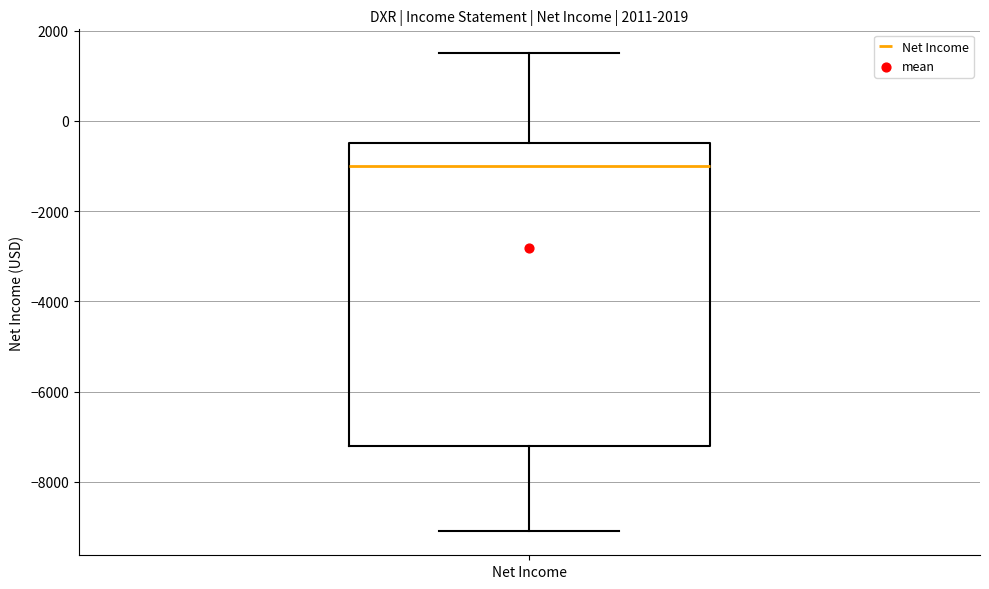

Transcribe this box plot: give where the median line is, the range the box spans, and where the two whiskers end, as read against the y-axis. The values are not printed on the chart, so give them approximately, as read against the axis.

median -1000, box -7200 to -400, whiskers -9000 to 1600